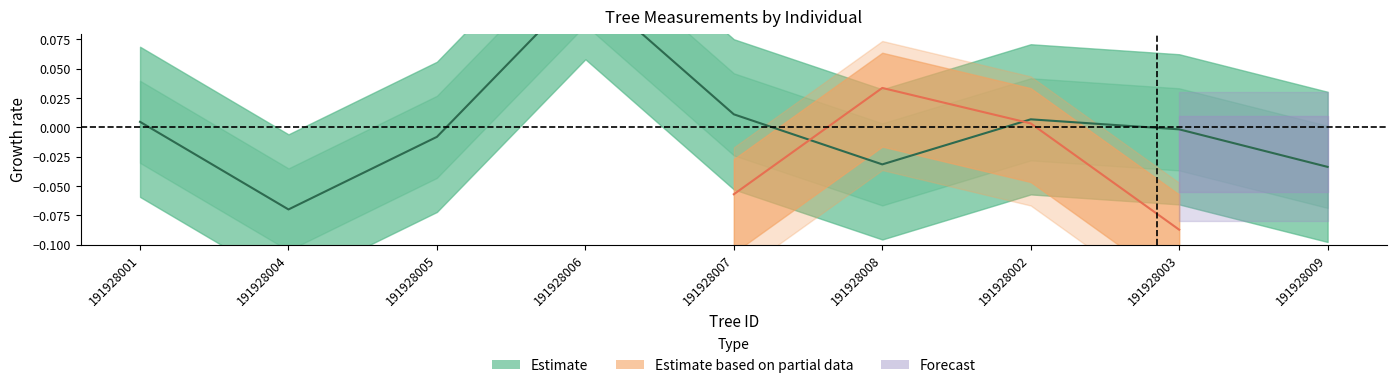

Between 191928008 and 191928009, which is larger?

191928008